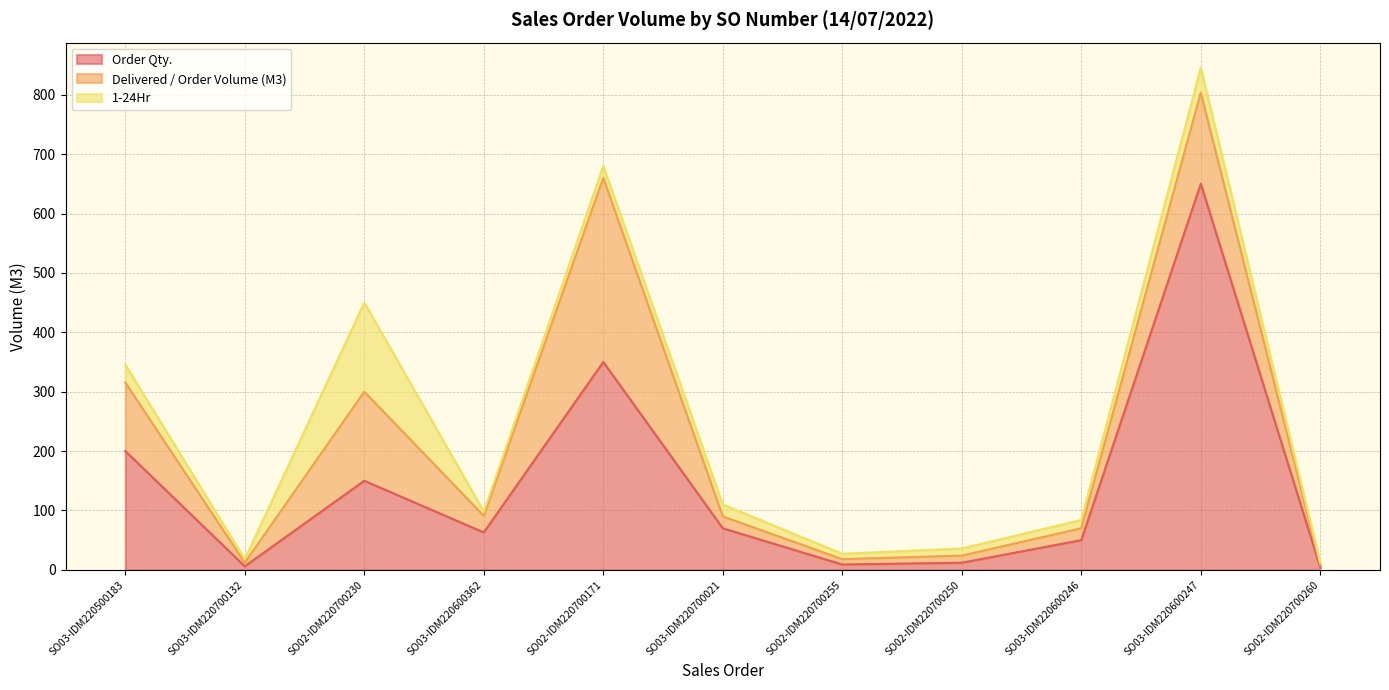

What is the value of the Delivered / Order Volume (M3) point at the 5th from the left?

310.0